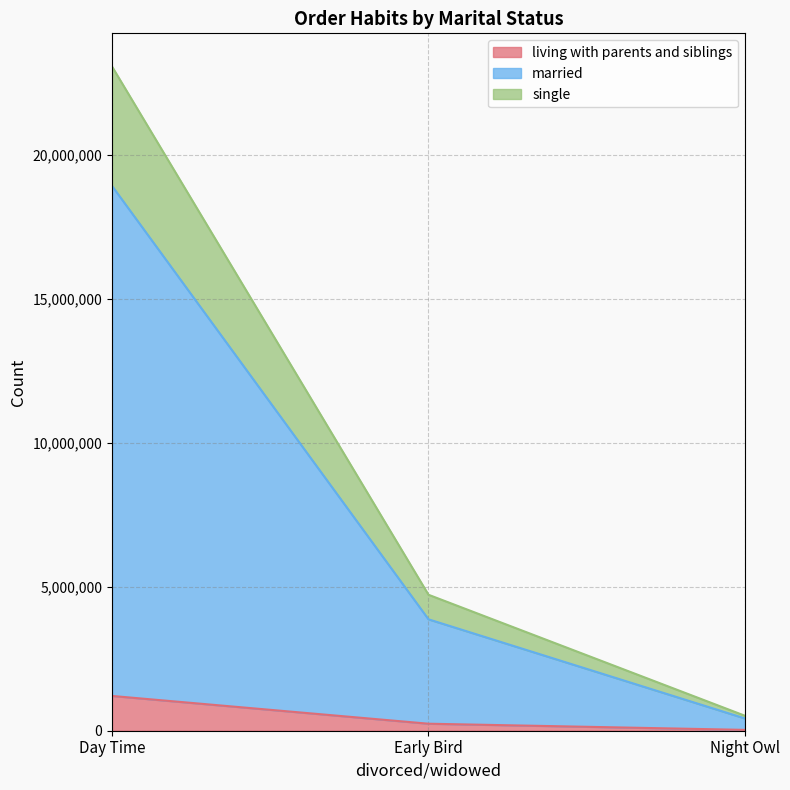

Which series has the largest total across all categories?

married